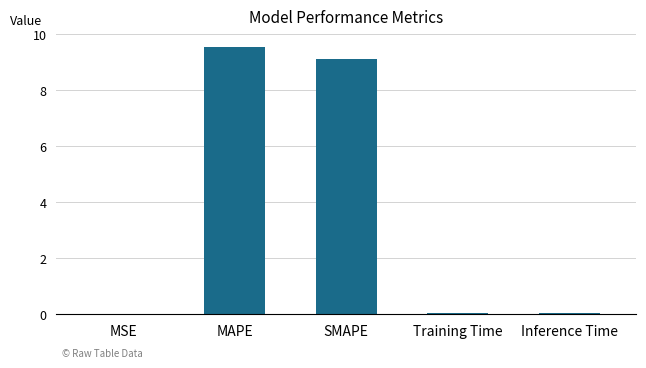

What is the sum of the values at MSE and Inference Time?

0.1